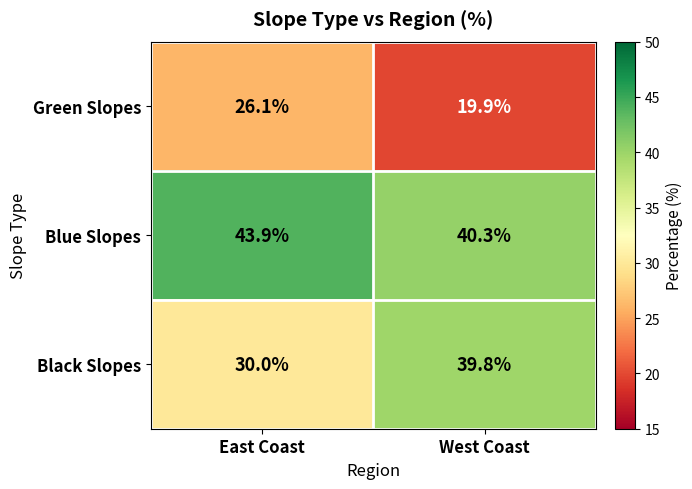

The value of Blue Slopes at East Coast is 66.4. True or false?

False